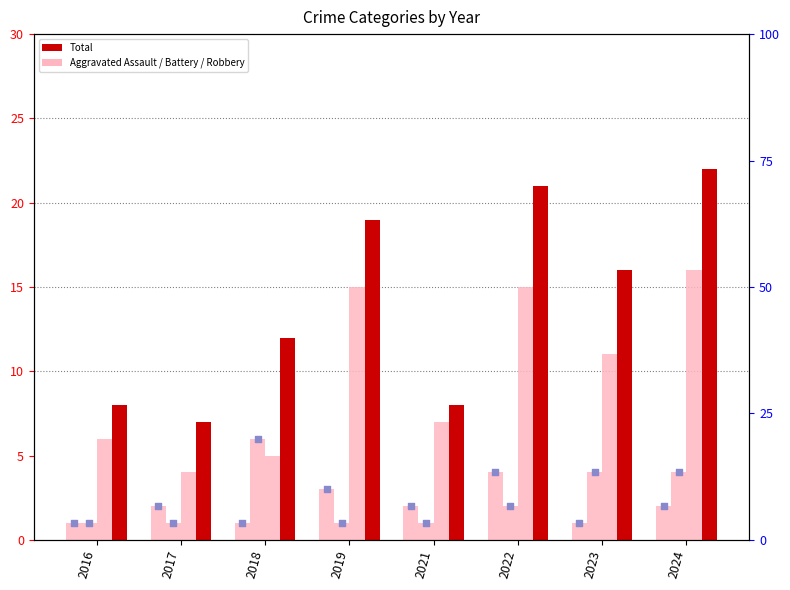

Which series reaches the maximum Y coordinate?

Total